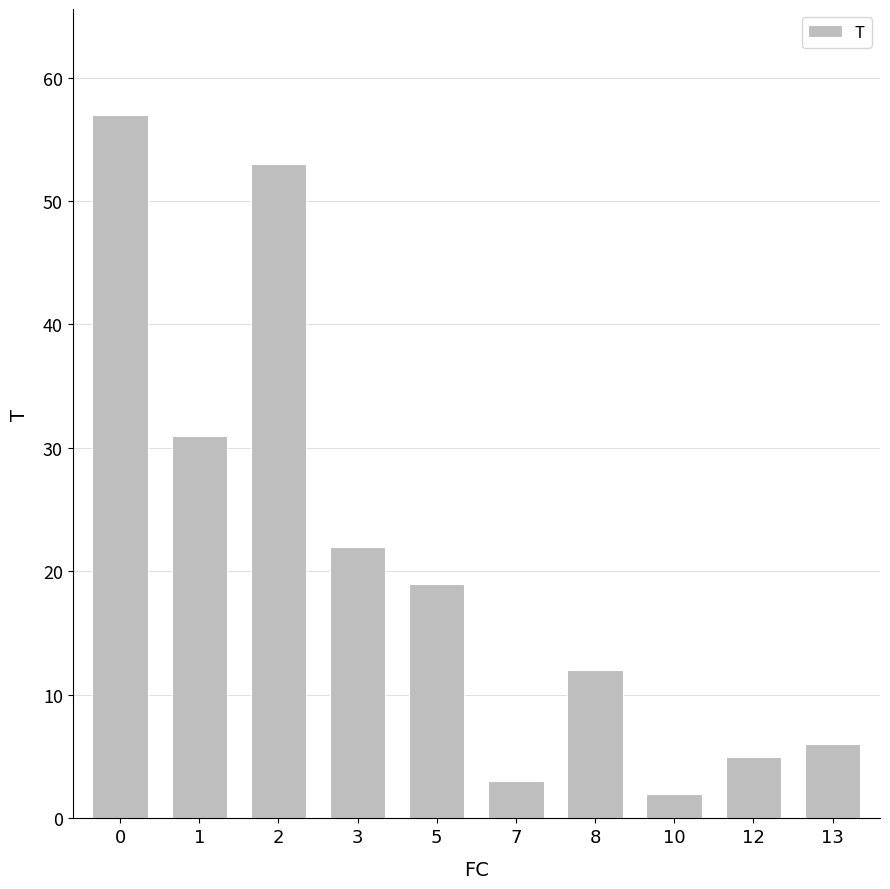

Read the value at 3, to the nearest 5.

20